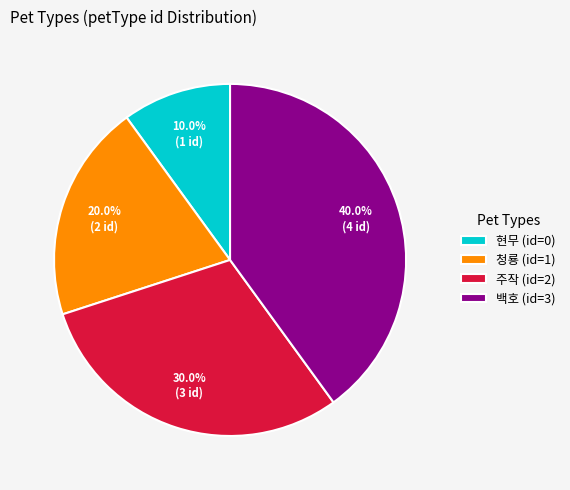

Do 청룡 and 백호 together represent more than half of the pie?

Yes